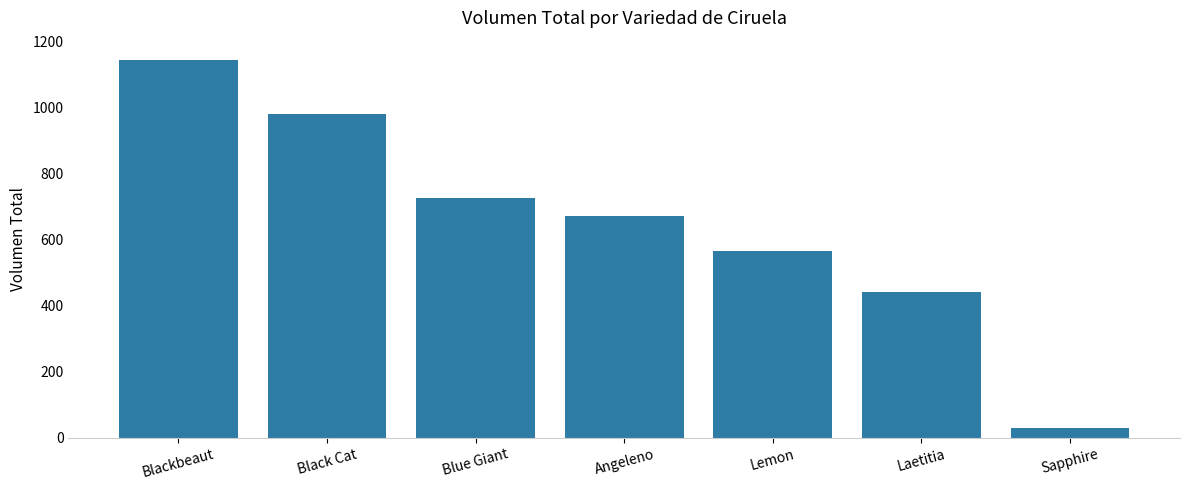

What is the sum of the values at Laetitia and Sapphire?

470